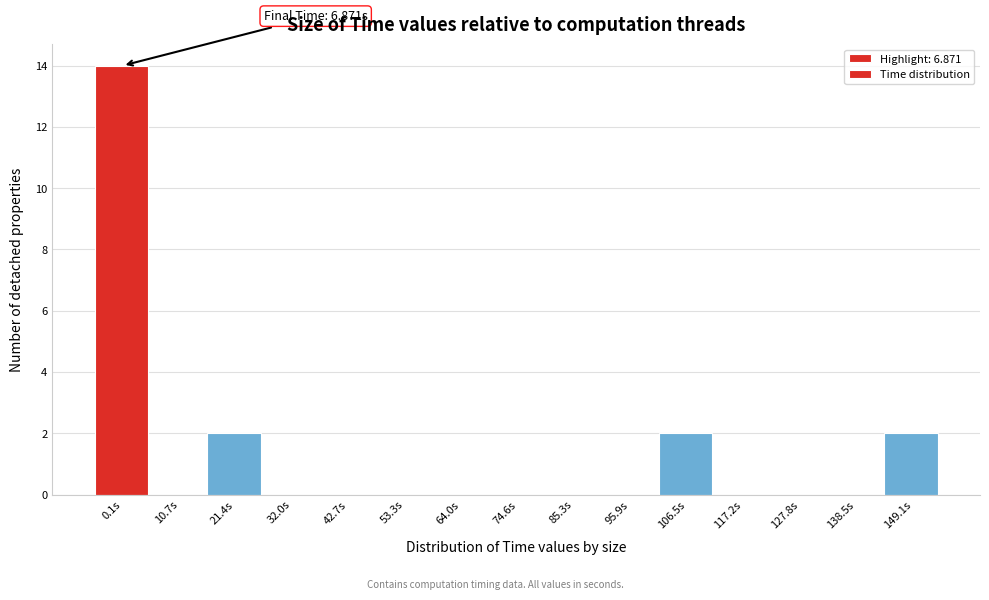

Reading left to right, transcribe all the data shown in this chart.

0.1s=14	10.7s=0	21.4s=2	32.0s=0	42.7s=0	53.3s=0	64.0s=0	74.6s=0	85.3s=0	95.9s=0	106.5s=2	117.2s=0	127.8s=0	138.5s=0	149.1s=2